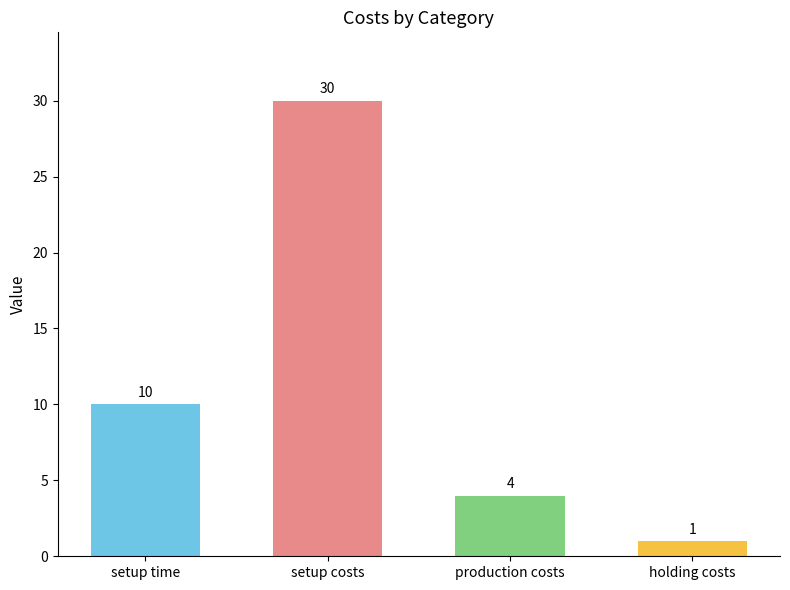

How many distinct data groups are displayed?

1